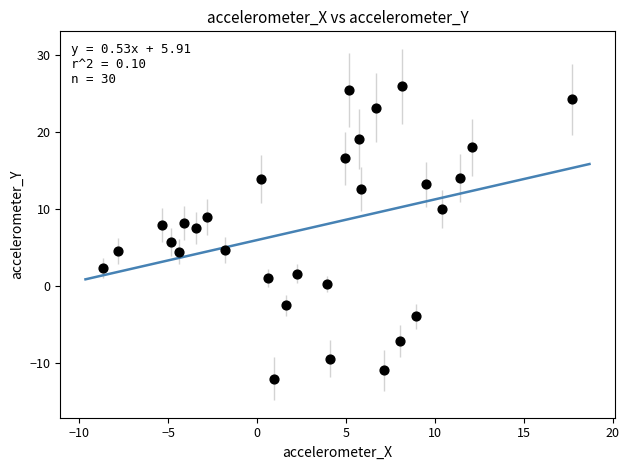

What is the range of Y values (max minus min)?

37.9